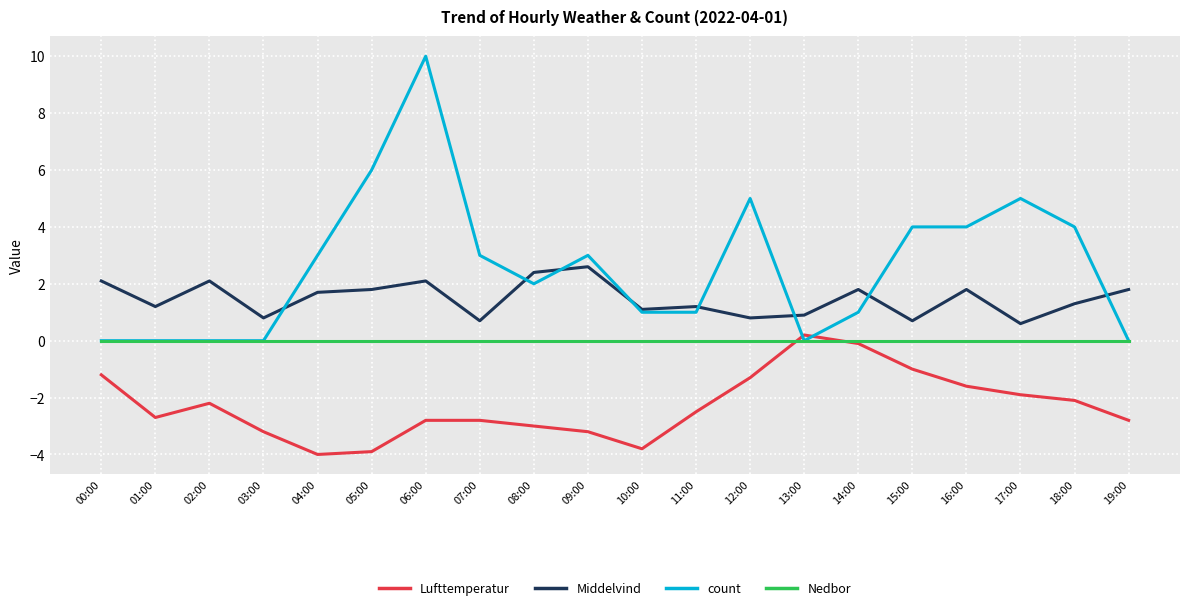

What position from the right is 04:00?

16